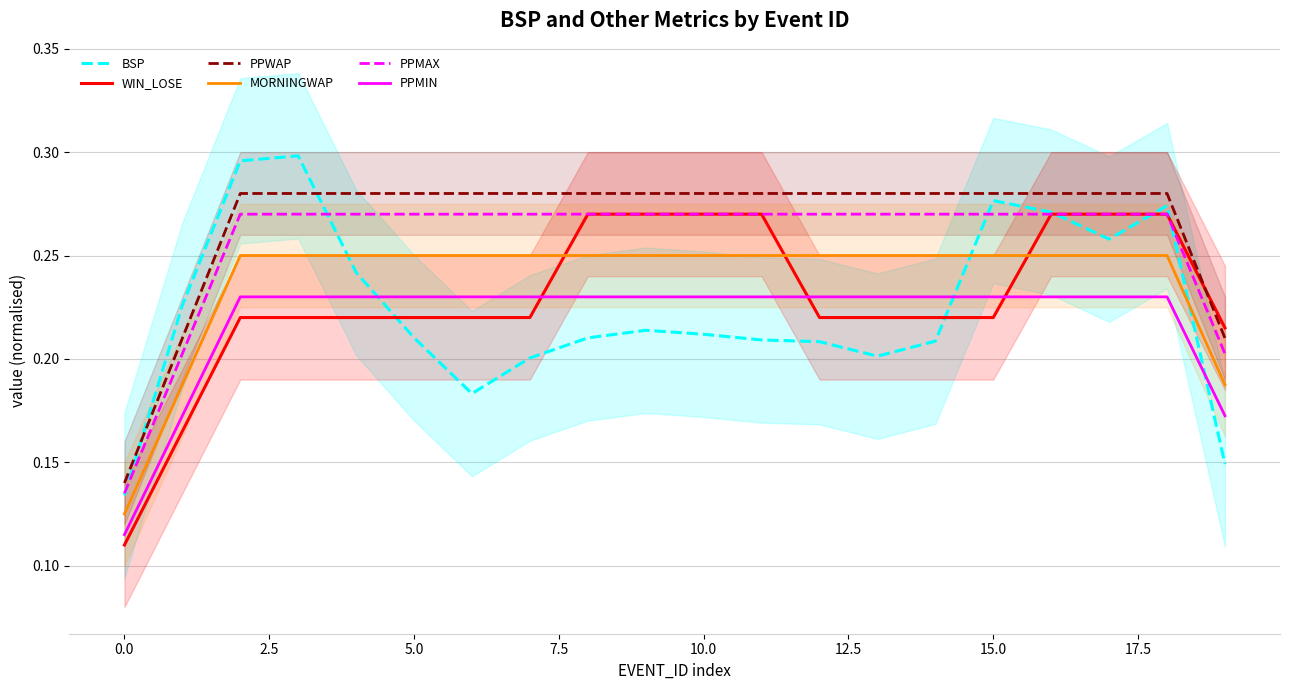

At how many categories does at least one series exceed 0?

20